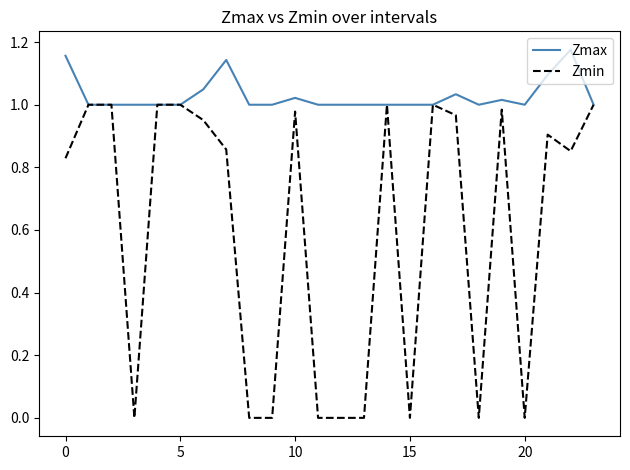

Which series has the largest total across all categories?

Zmax